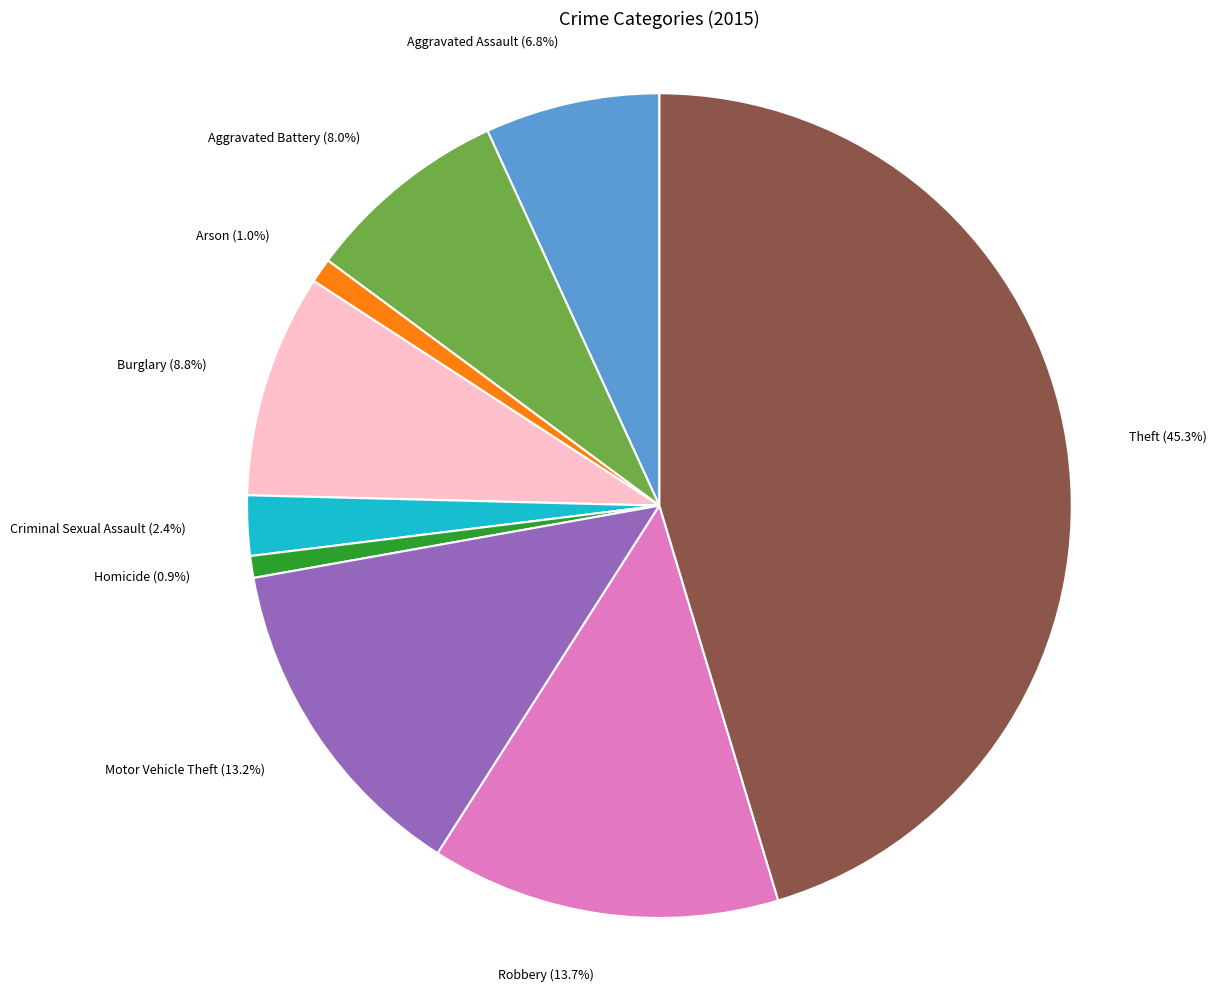

To the nearest percent, what is the difference between the Homicide and Robbery slice percentages?

13%